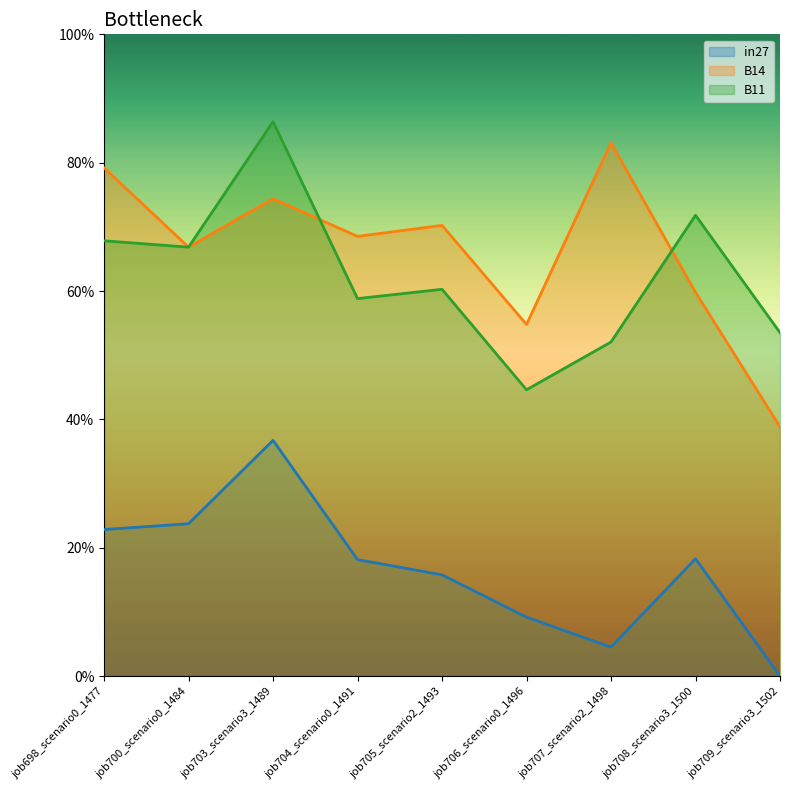

True or false: B11 has more than 0 interior local peaks.

True